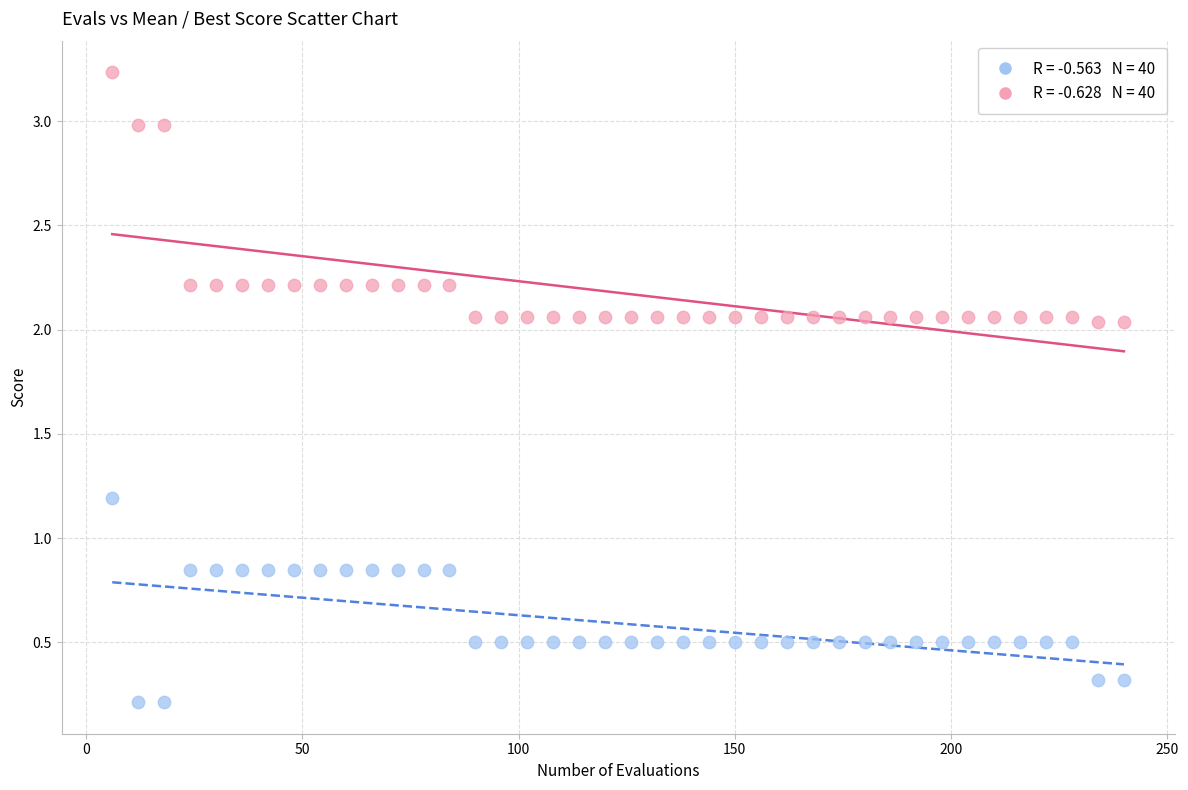

Across all data points, what is the range of X values (max minus min)?

234.0